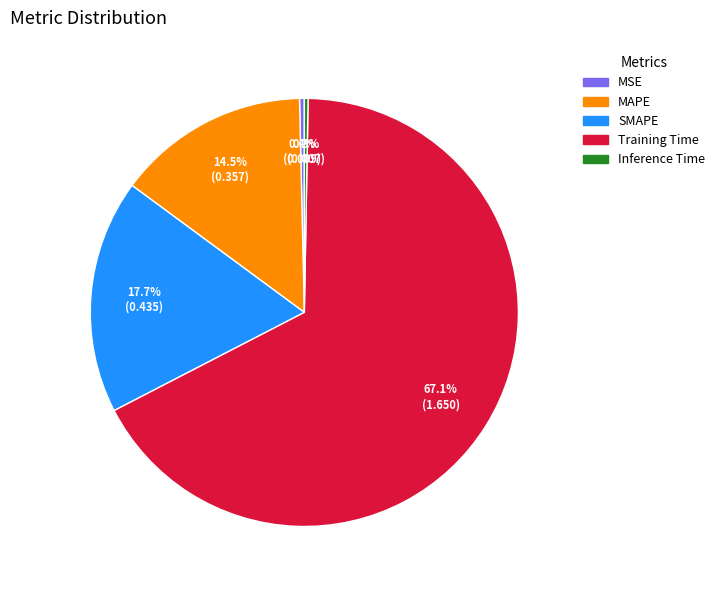

Does MSE represent more than half of the total?

No